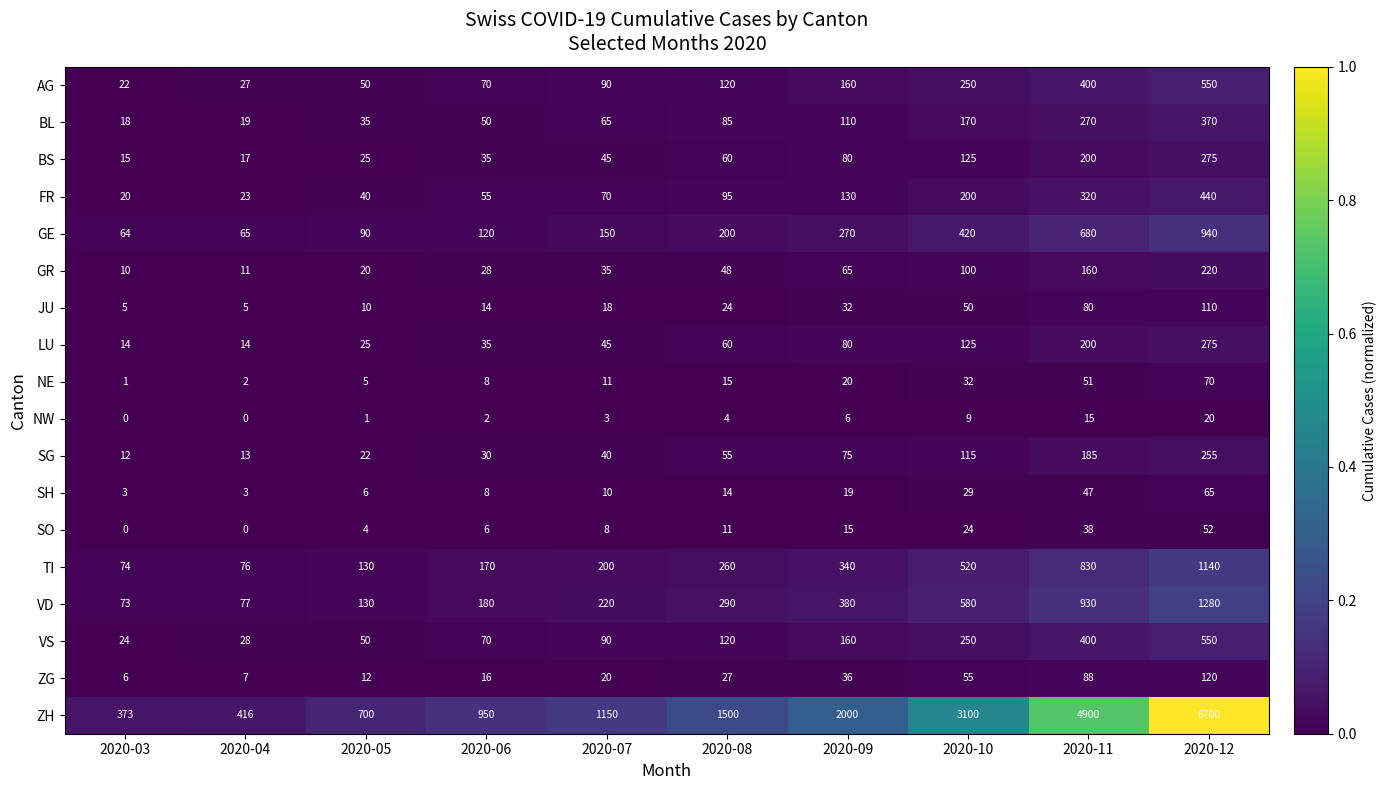

The value of VD at 2020-11 is 1641. True or false?

False